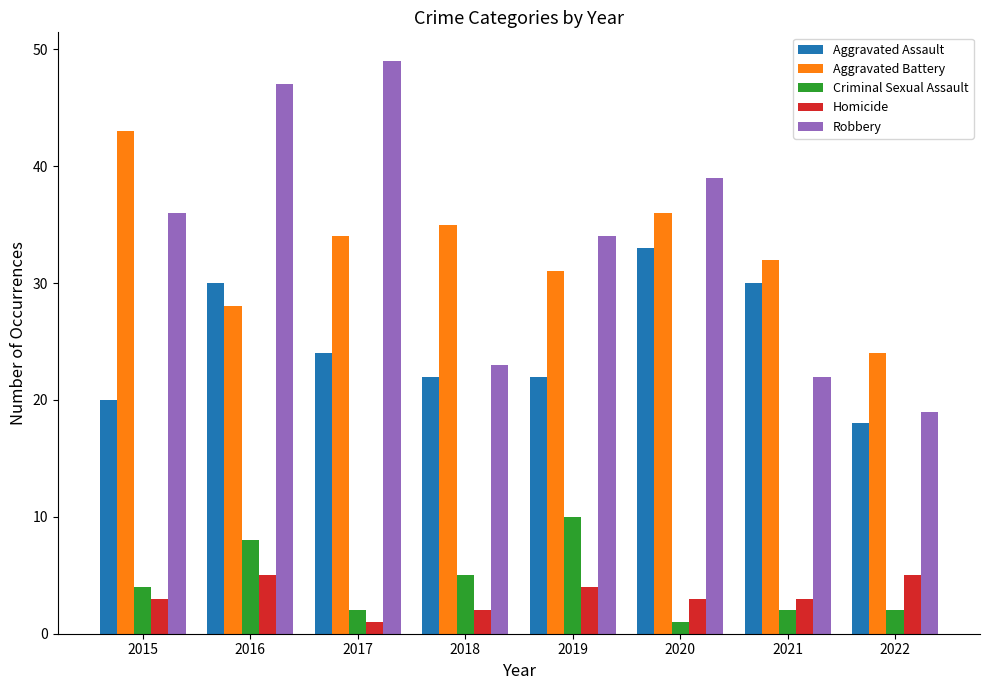

What is the sum of the Robbery values at 2015 and 2017?

85